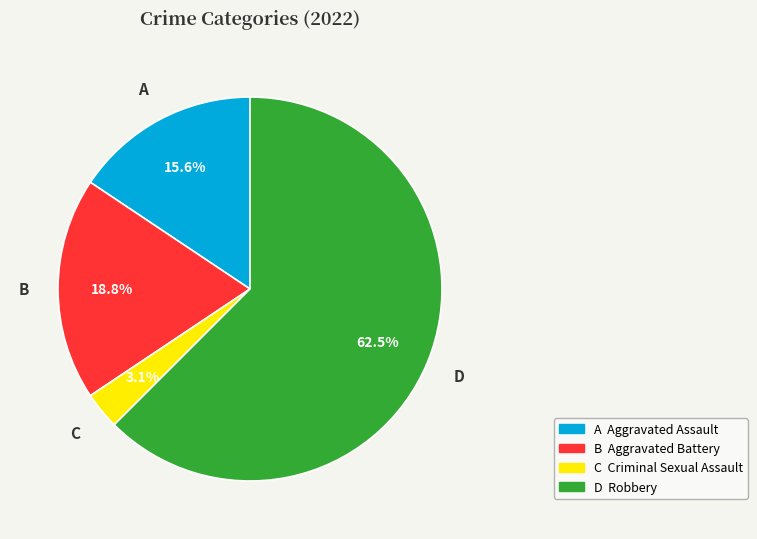

Is there a majority slice in this chart?

Yes